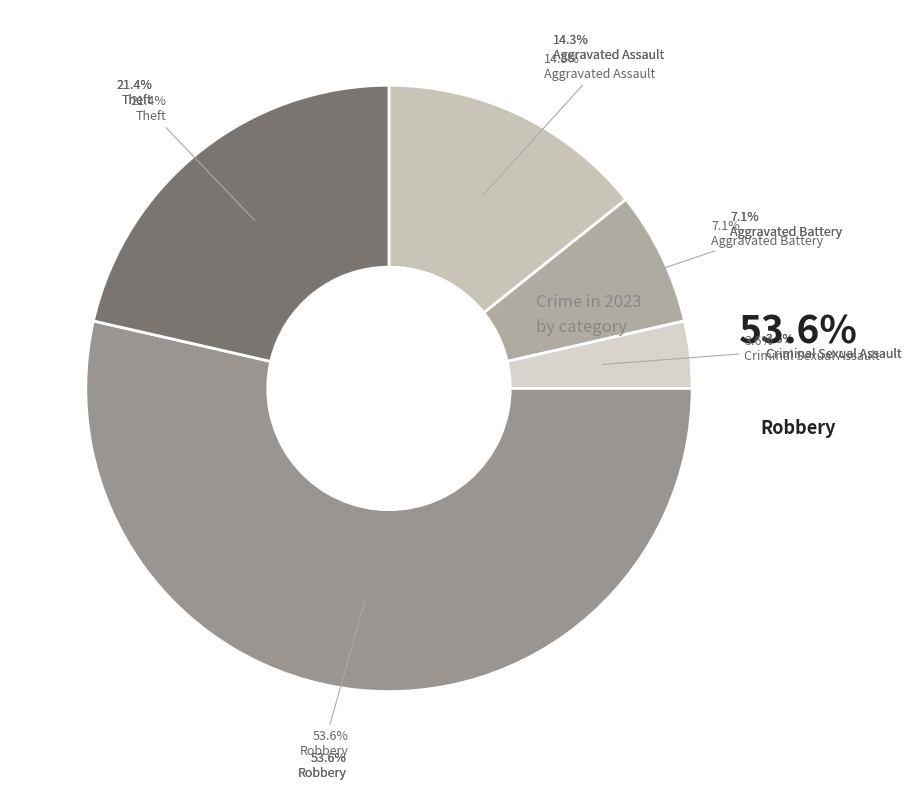

Which category has the biggest portion of the pie?

Robbery